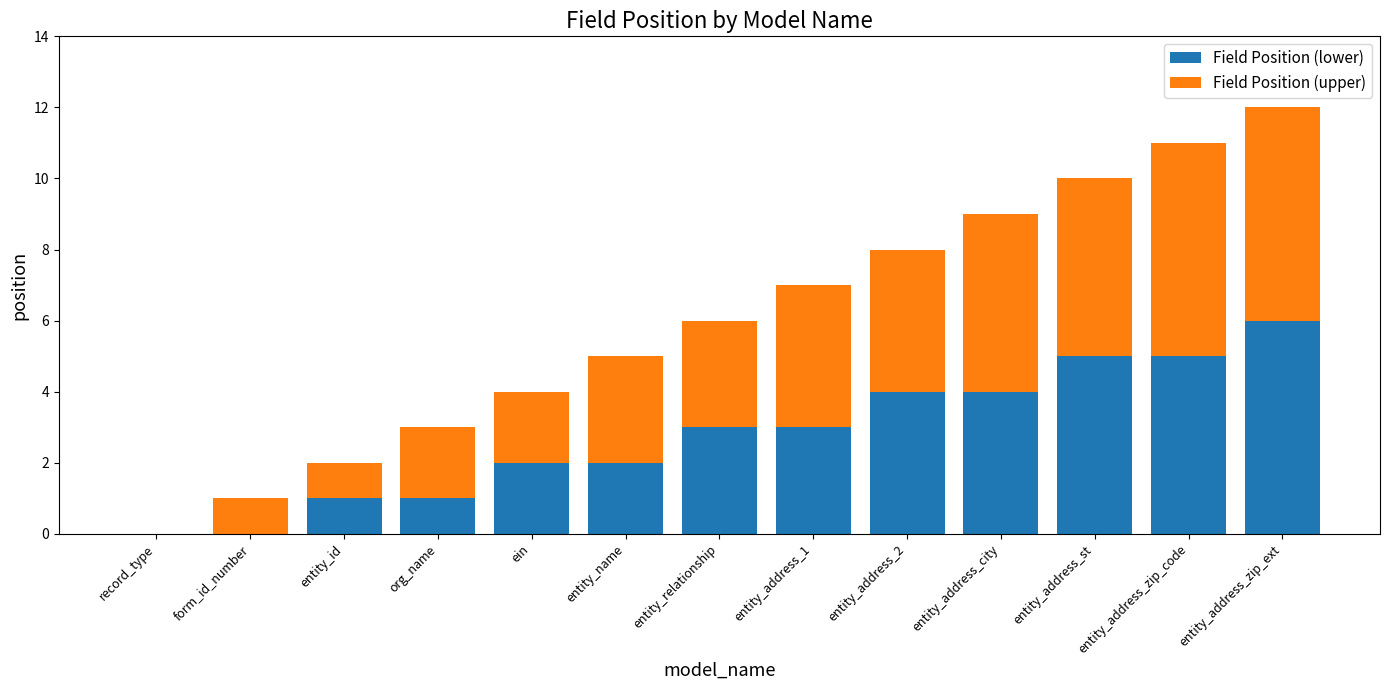

At which category is the sum across all series the highest?

entity_address_zip_ext